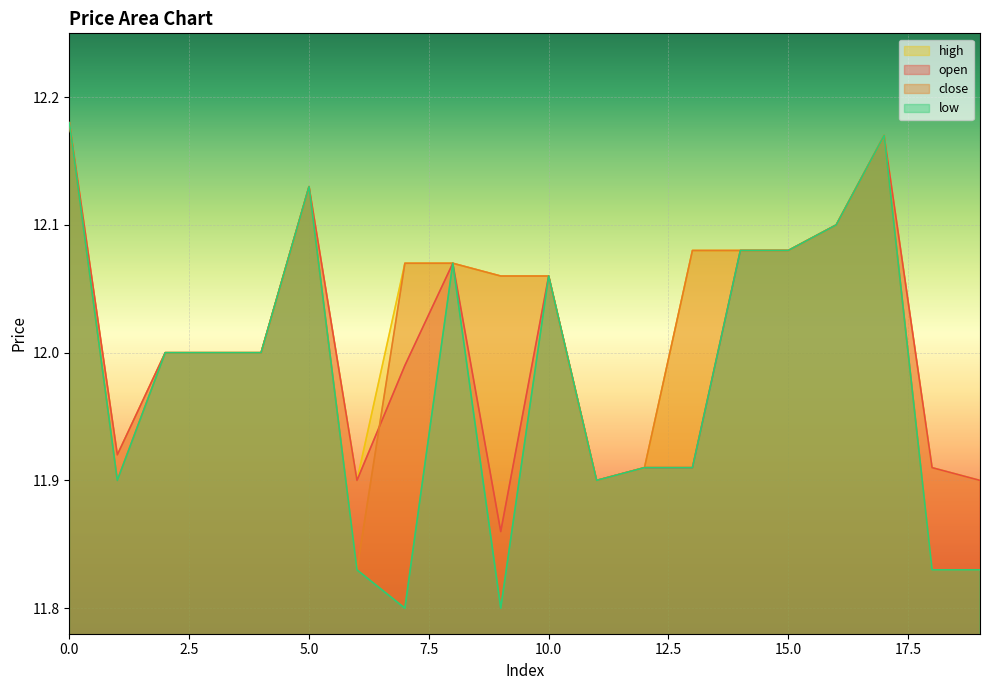

Rank the series by their average value, from lowest to highest.

low, open, close, high